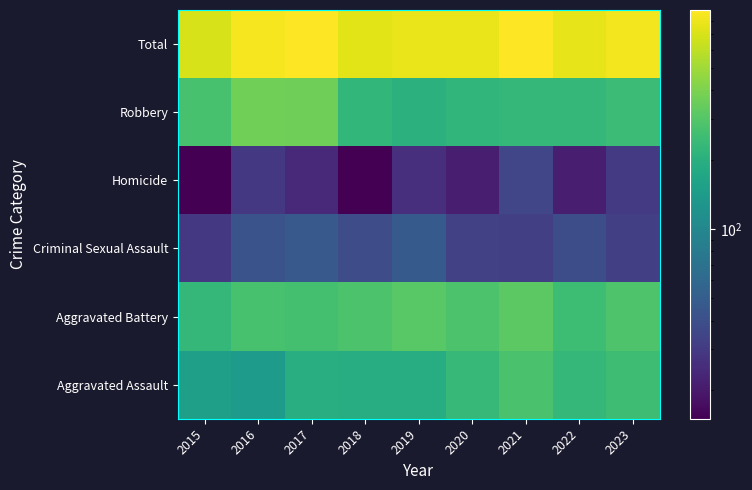

What is the difference between the highest and lowest values at 2022?

742